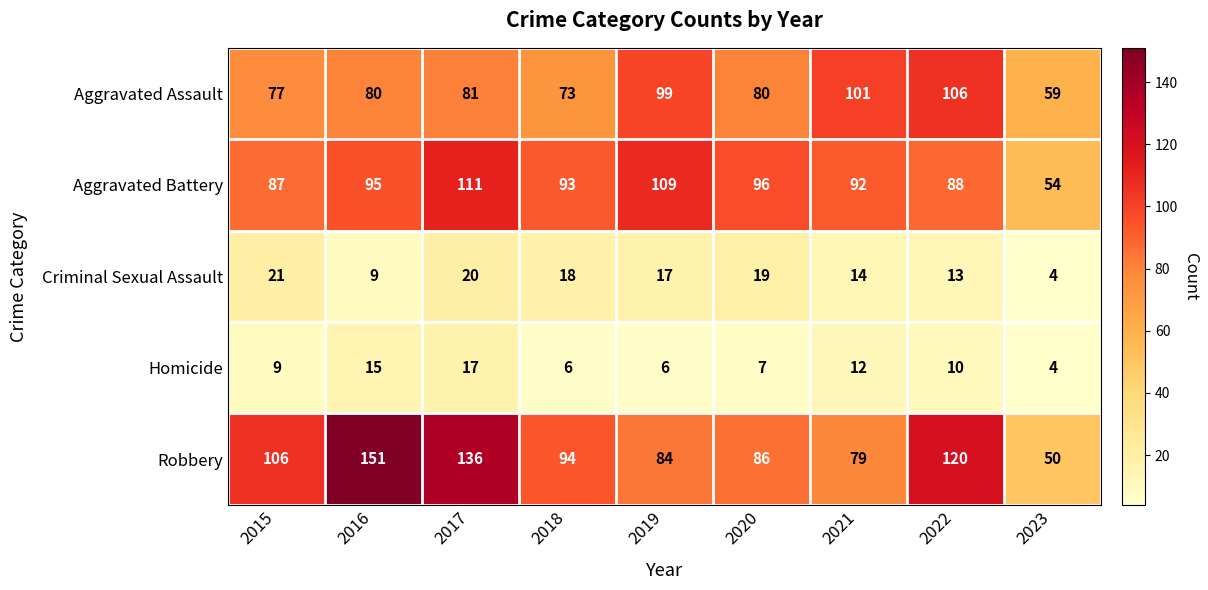

The value of Criminal Sexual Assault at 2023 is 4. True or false?

True